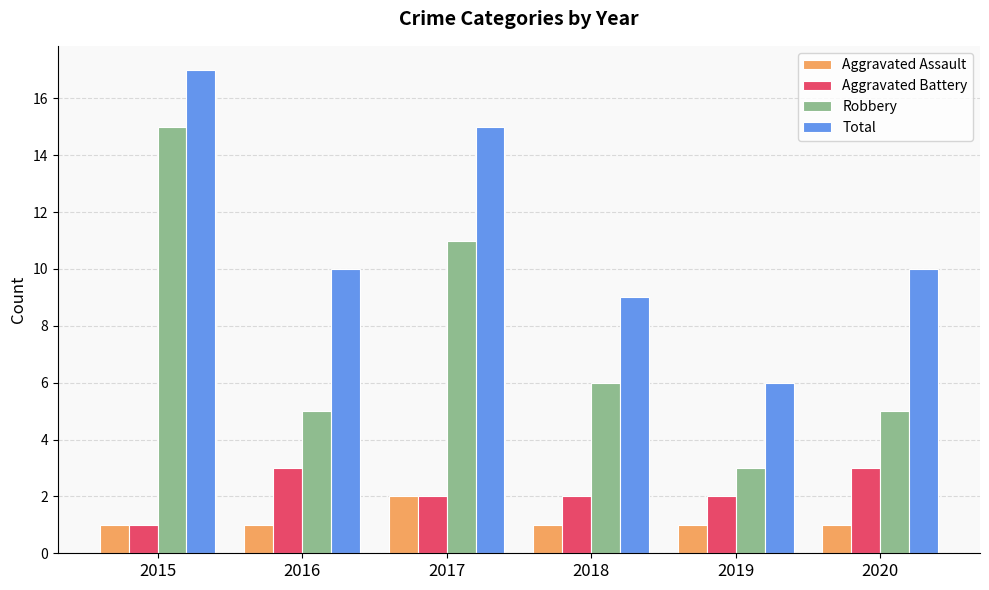

What is the value of the Aggravated Battery bar at the 6th from the left?

3